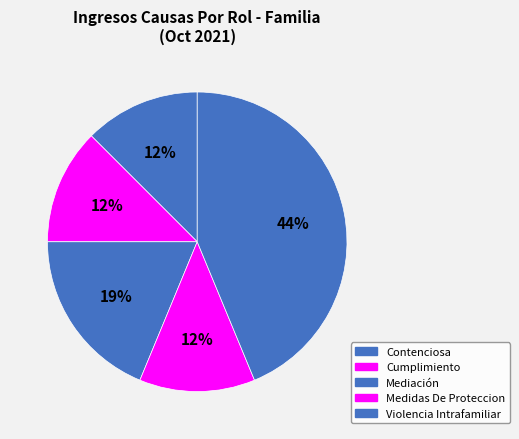

How many slices are in this pie chart?

5